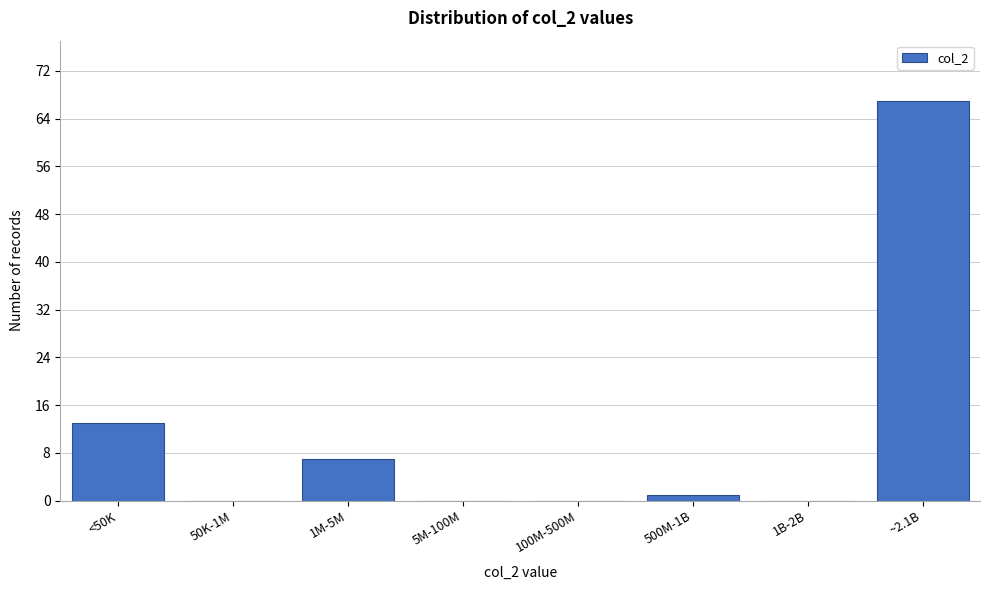

Reading right to left, list all the values displayed in this chart.

~2.1B=67	1B-2B=0	500M-1B=1	100M-500M=0	5M-100M=0	1M-5M=7	50K-1M=0	<50K=13